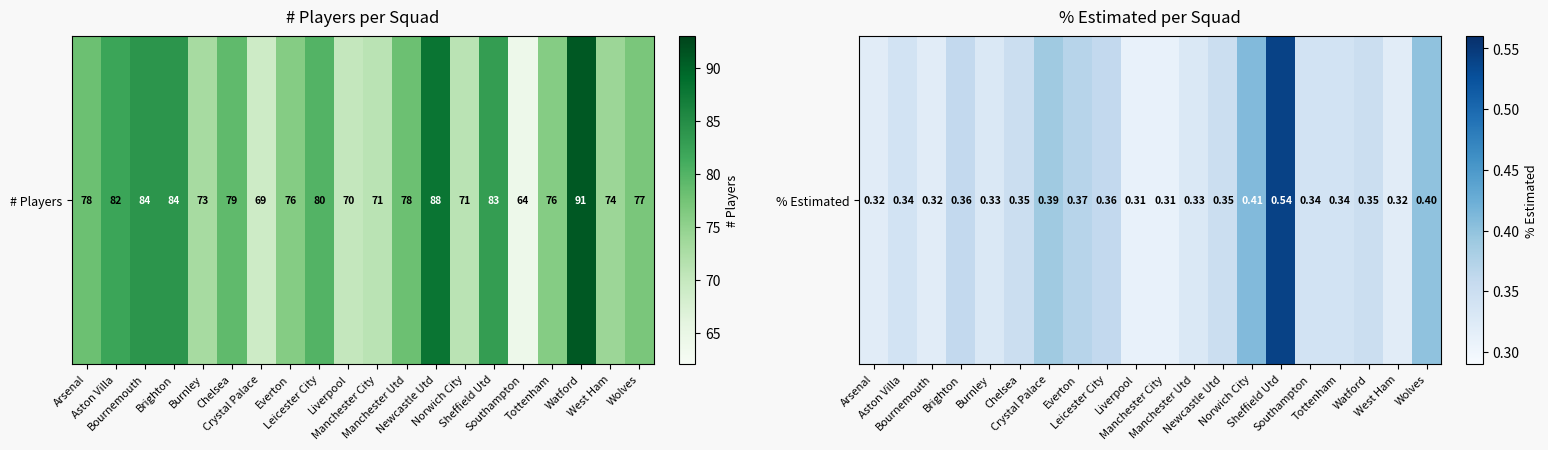

At which category does the chart reach its minimum across all series?

Liverpool